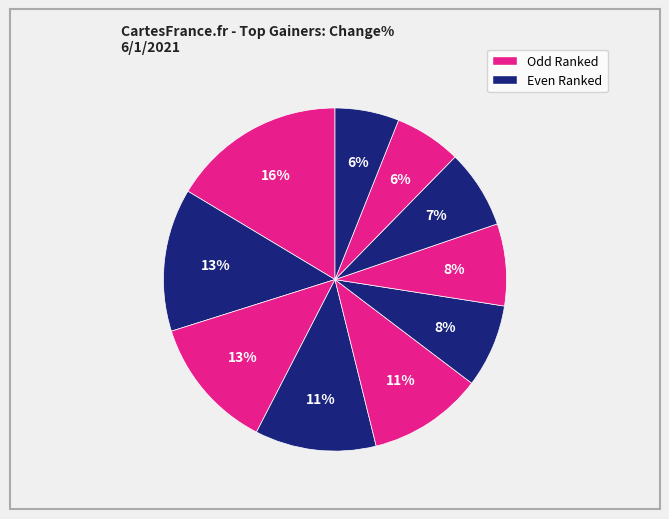

How many segments does this pie chart have?

10